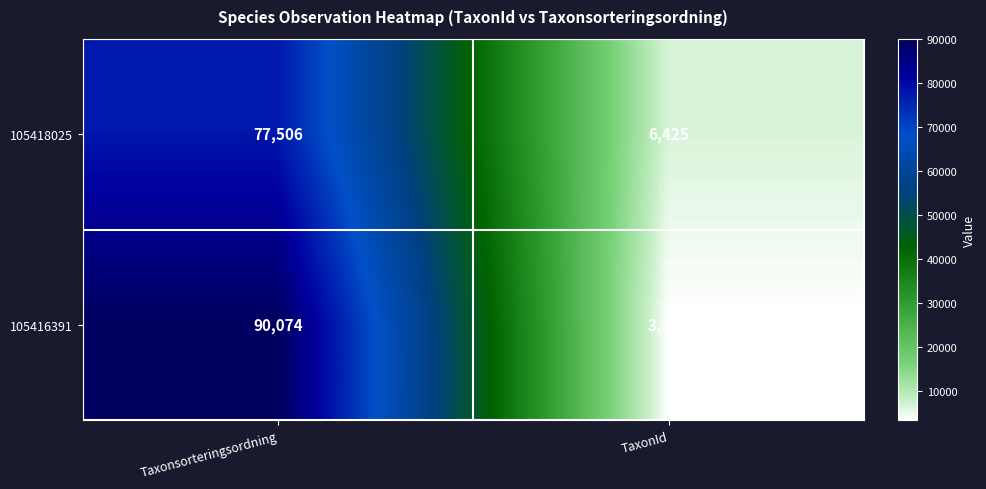

Which series has the largest total across all categories?

105416391